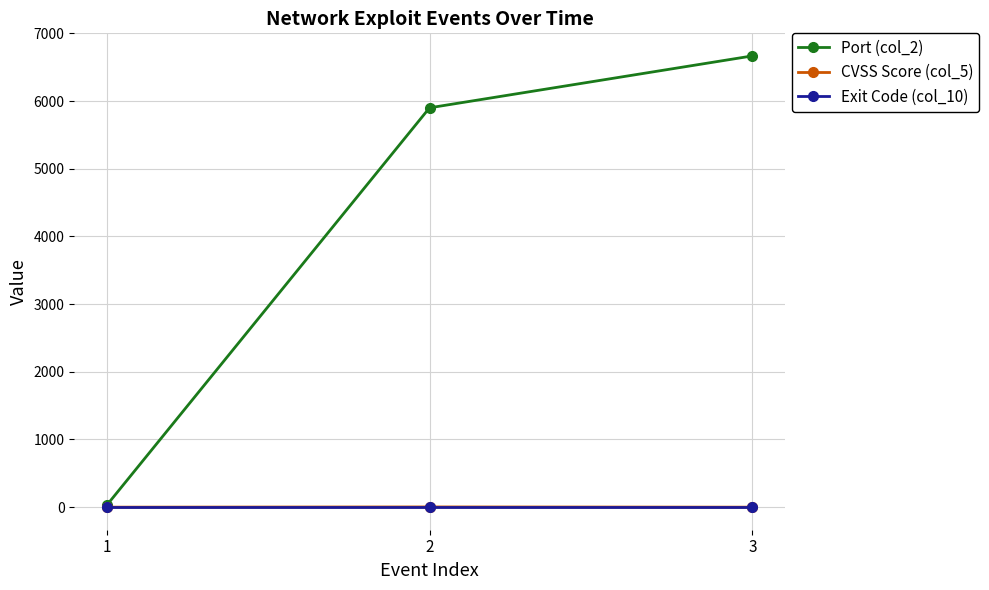

Which series has the widest spread of values?

Port (col_2)